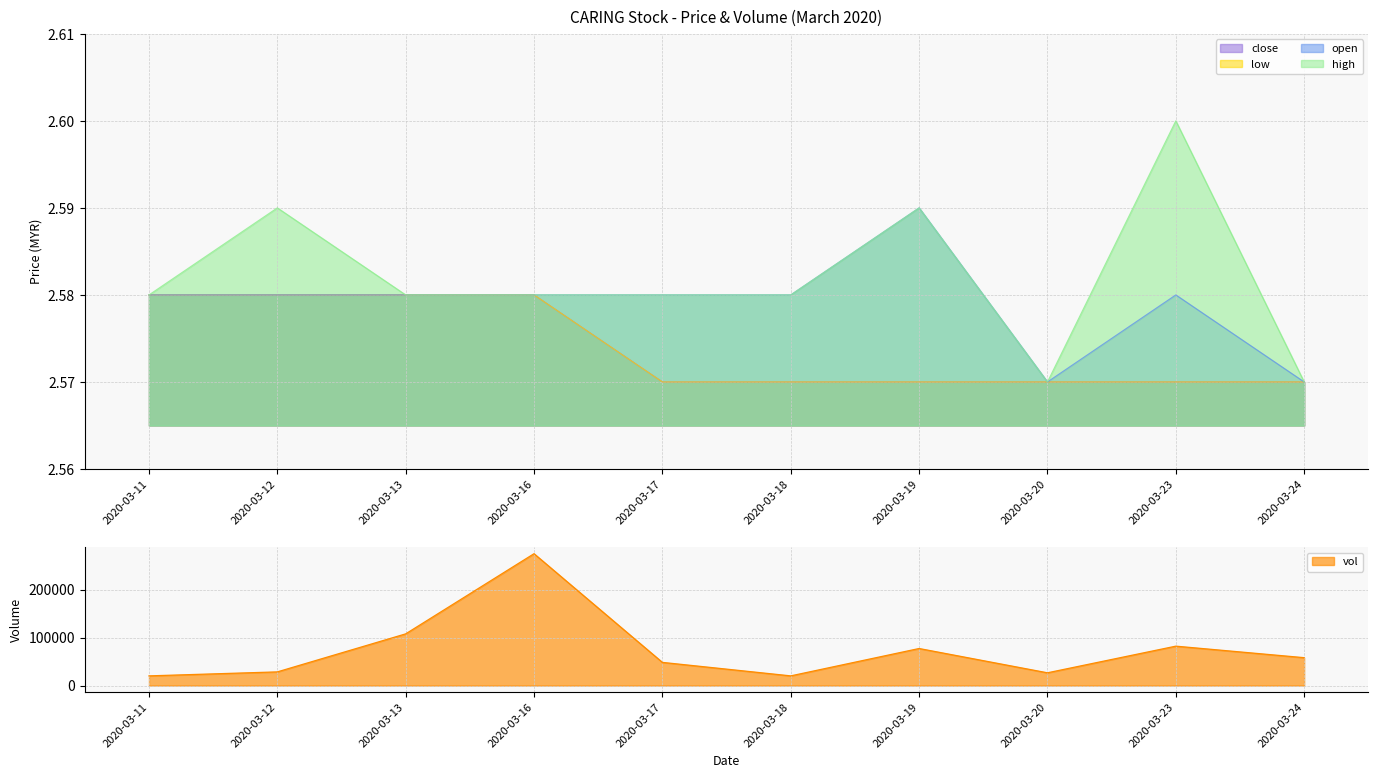

At 2020-03-20, list the series in order from smallest to largest.

open, high, low, close, vol